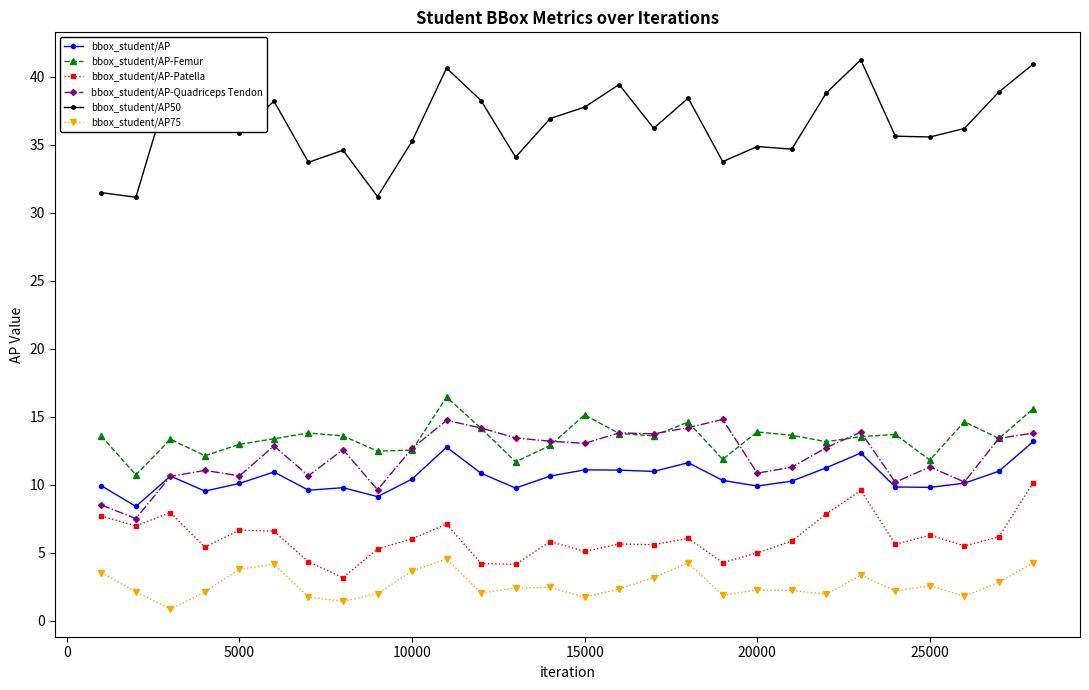

True or false: bbox_student/AP-Quadriceps Tendon and bbox_student/AP75 cross at least once.

False